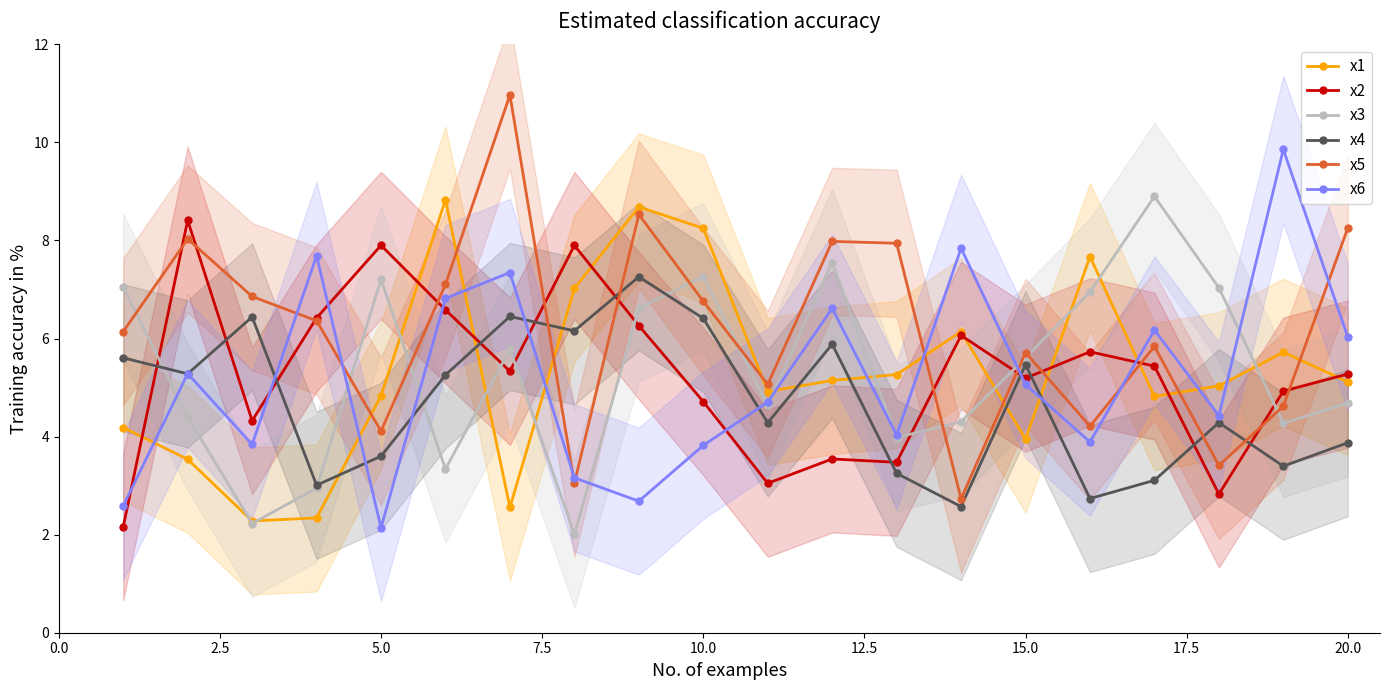

How many interior local peaks does the x5 series have?

6